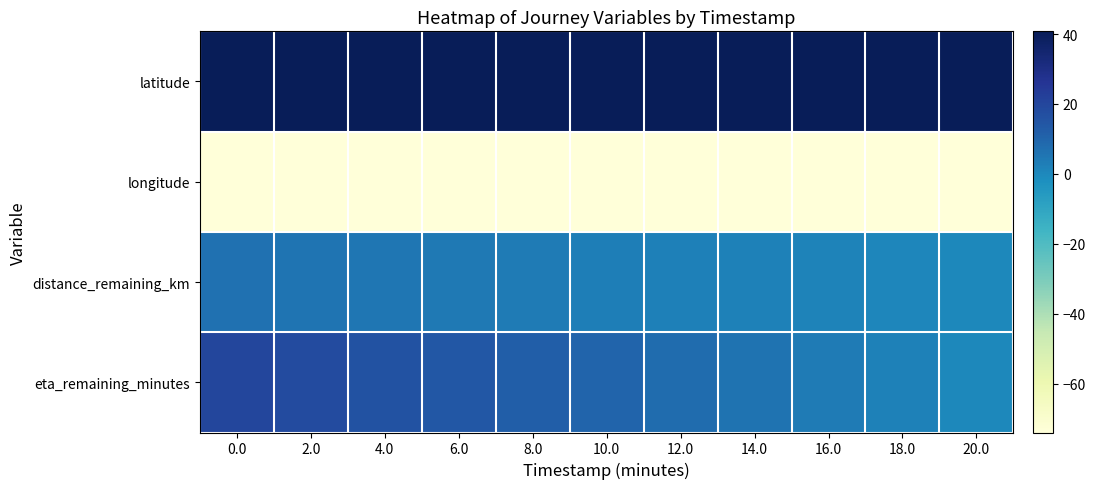

What is the total value across all series at 8.0?

-17.6